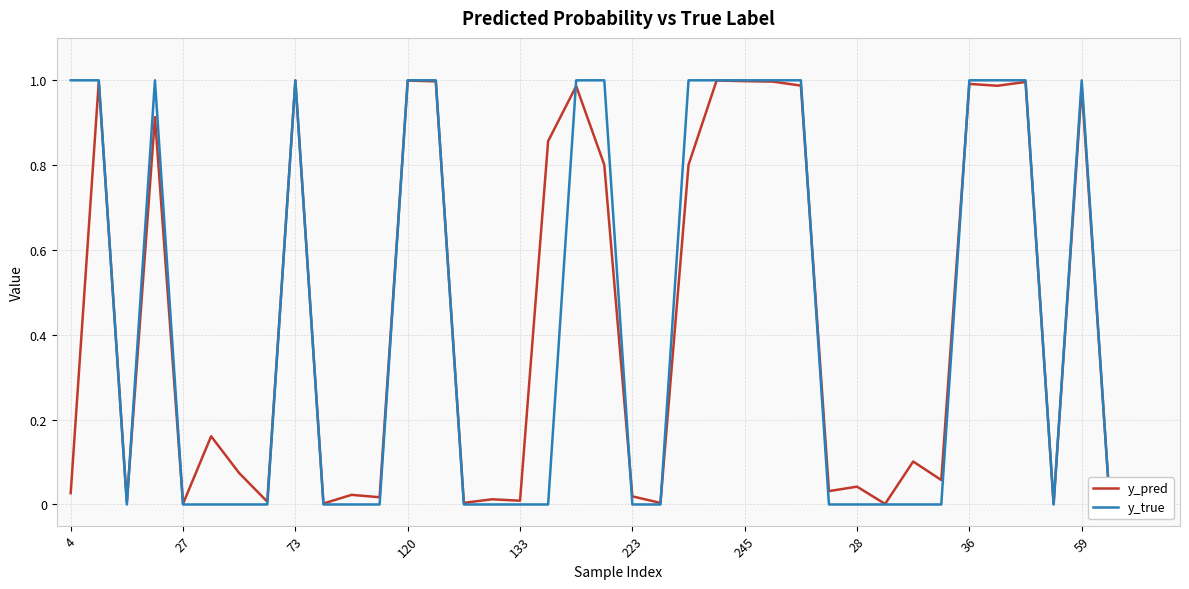

True or false: y_true has a value of 0.6 at 27.

False